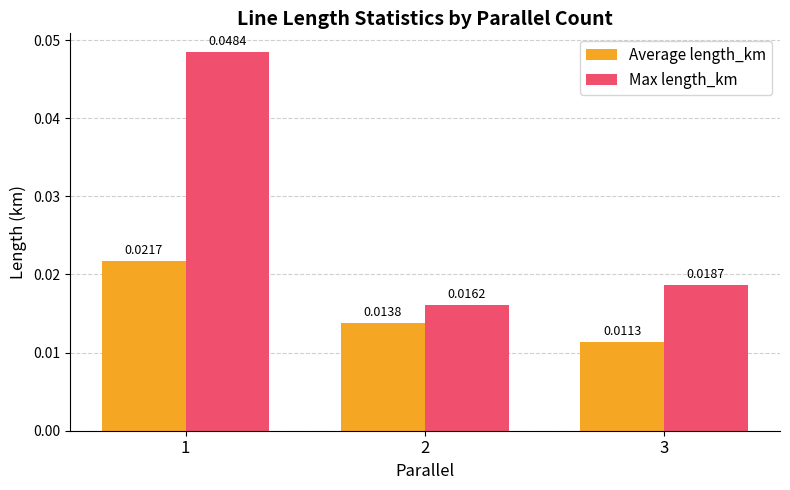

Which series changed the most between 1 and 2?

Max length_km